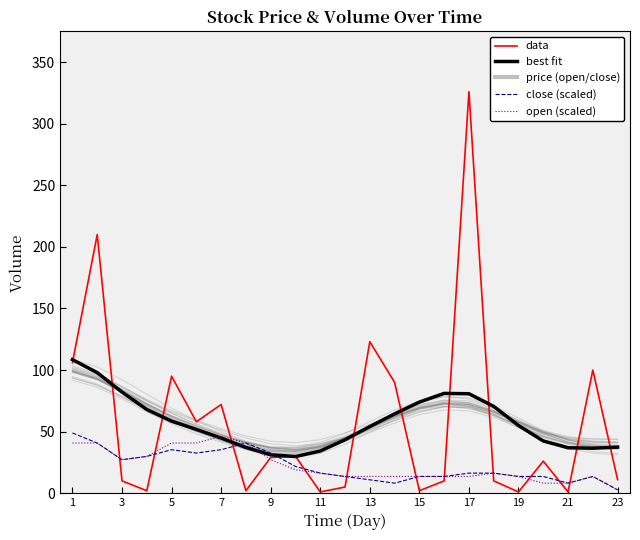

The value of data at 7 is 72.0. True or false?

True